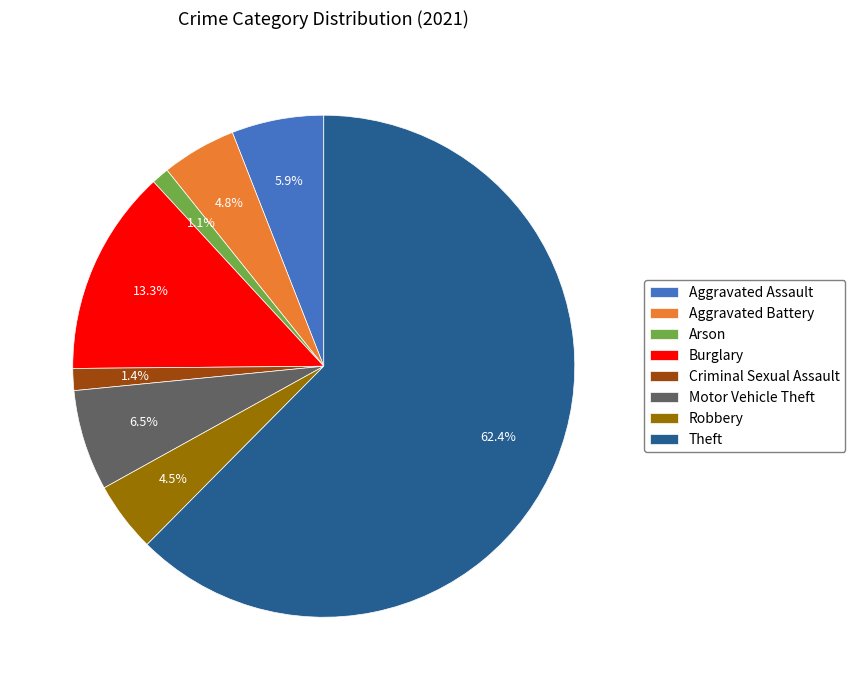

Is it true that Aggravated Assault is 19% of the pie?

False